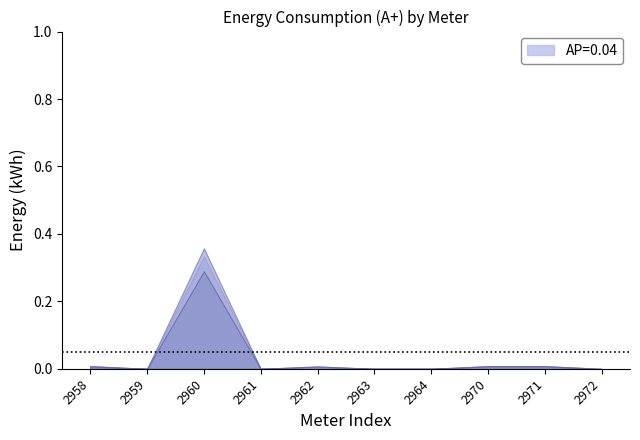

List the labels in order of 01.06 19:00 value, largest first.

2960, 2958, 2970, 2971, 2962, 2959, 2961, 2963, 2964, 2972